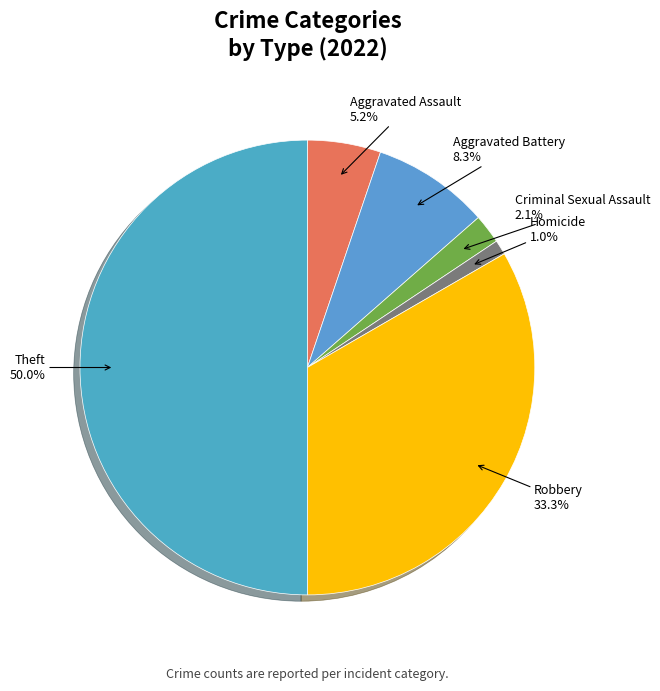

Which slice is the smallest?

Homicide